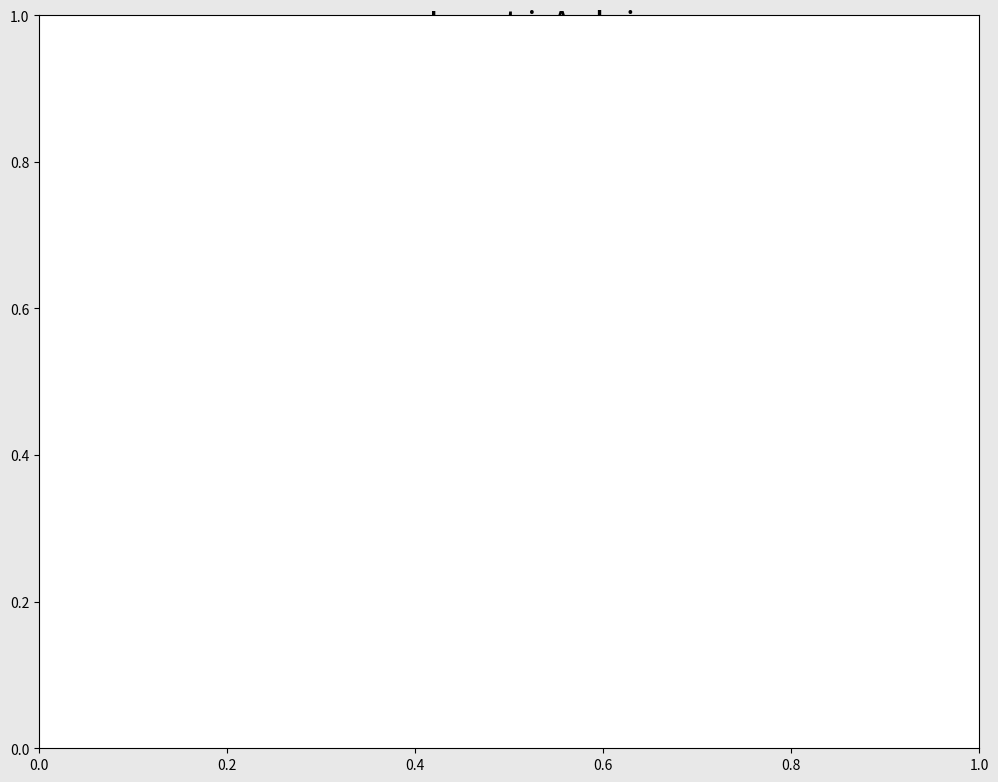

Does any single category account for the majority?

No